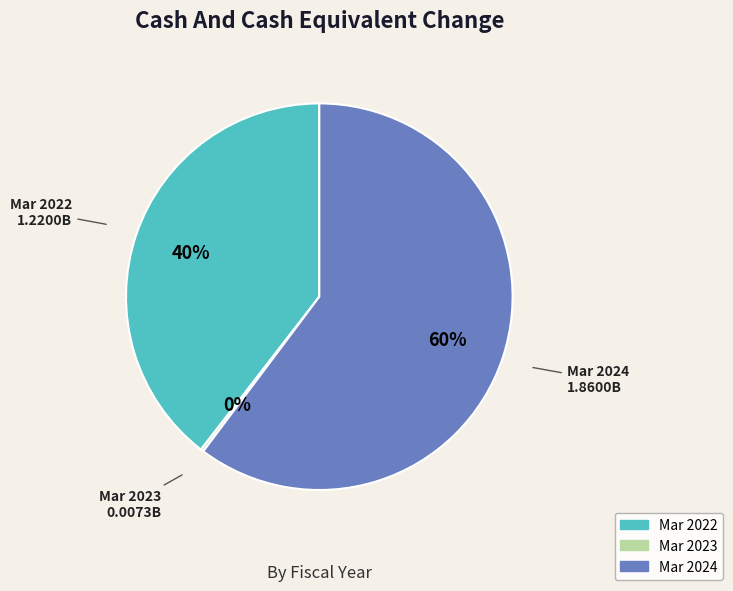

Approximately how many times larger is the value at Mar 2024 compared to Mar 2022?

1.5